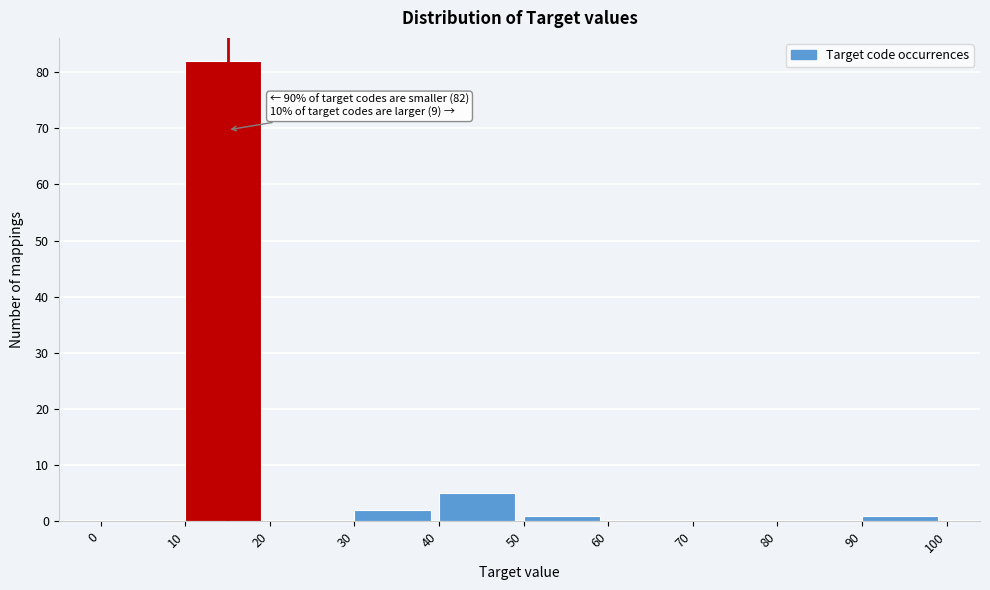

Which range on the x-axis has the tallest bar?

10 to 20